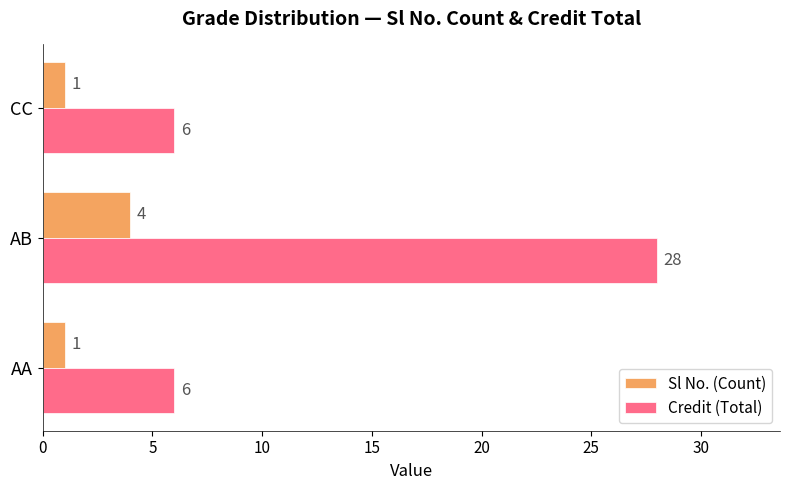

What is the highest value of the Credit (Total) series?

28